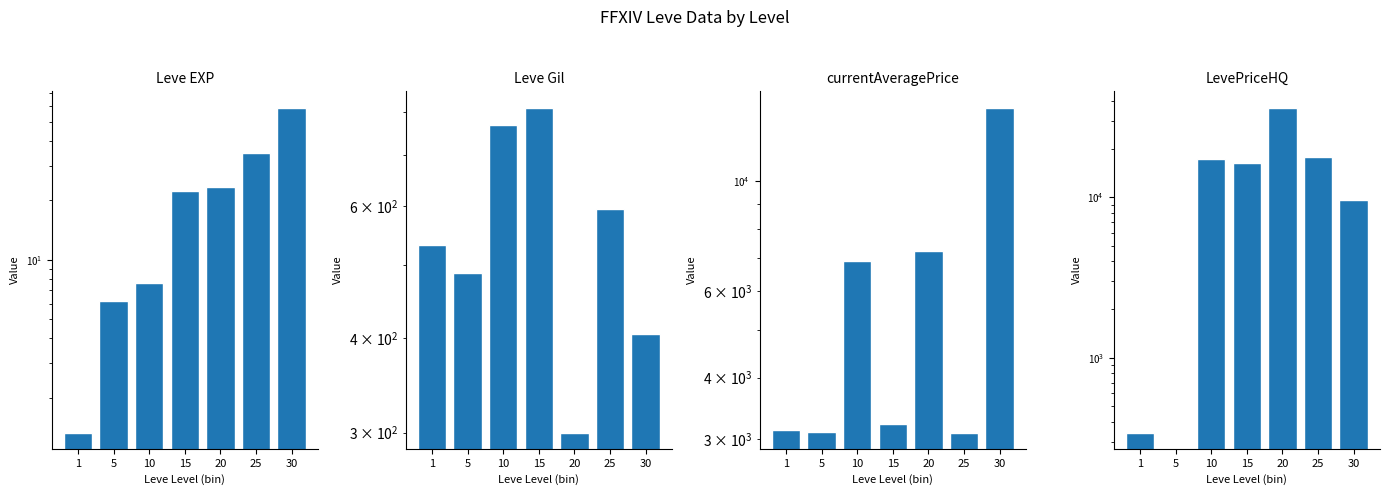

Which series has the largest total across all categories?

LevePriceHQ